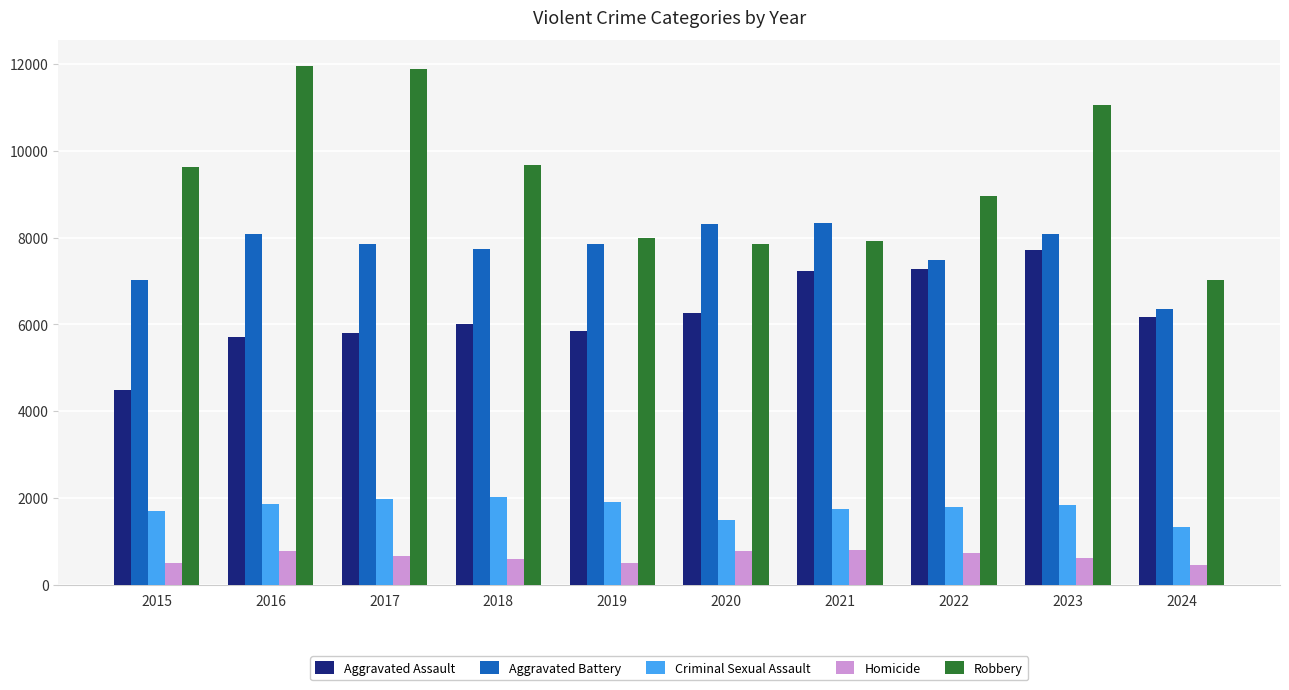

What is the highest value of the Criminal Sexual Assault series?

2034